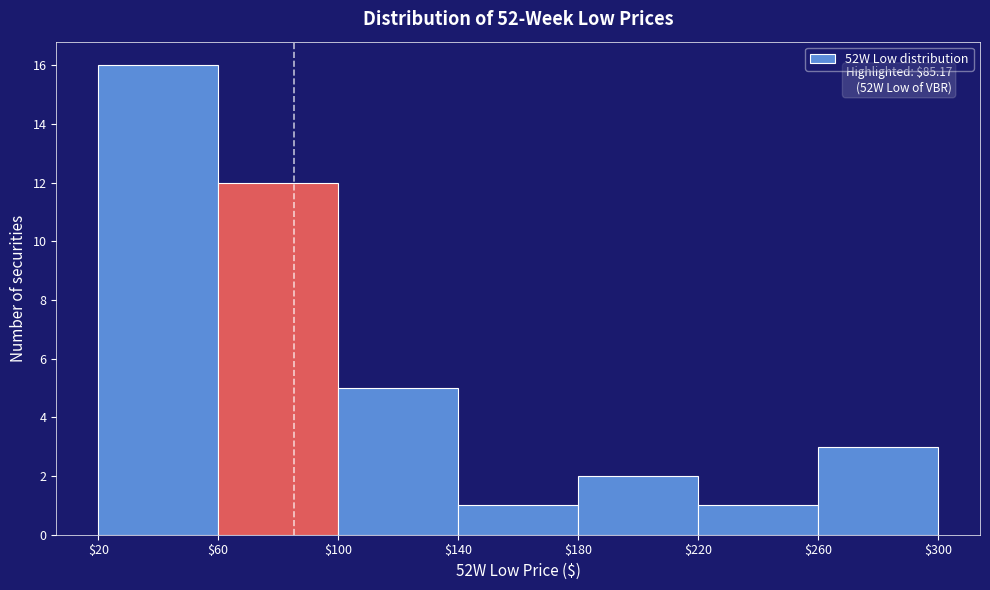

Over which range of the x-axis is the bar tallest?

$20 to $60